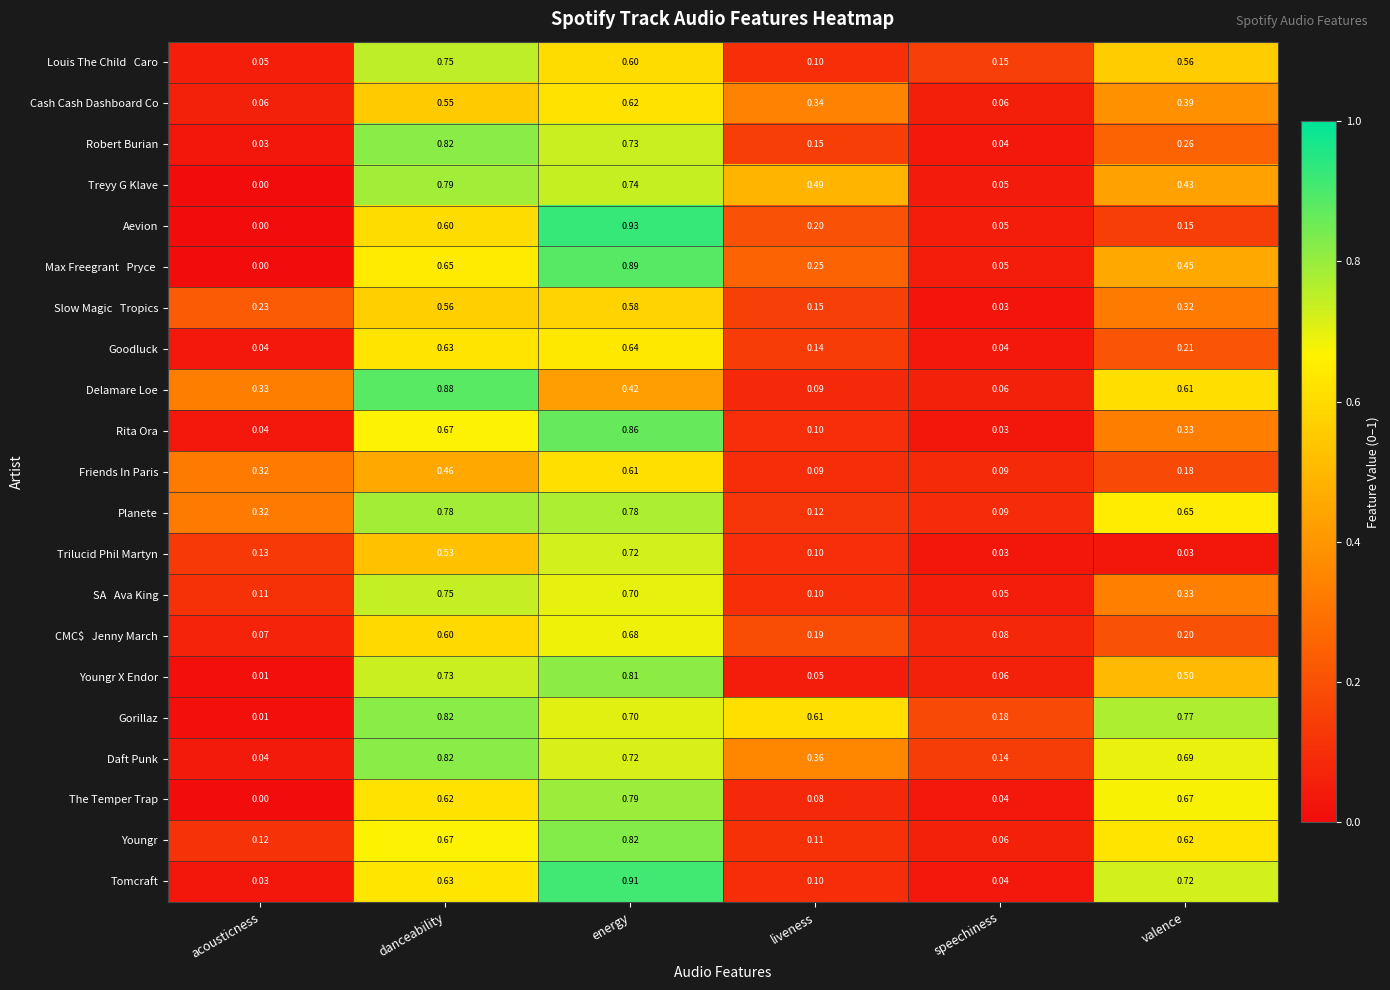

Which label corresponds to the largest value in the chart?

energy